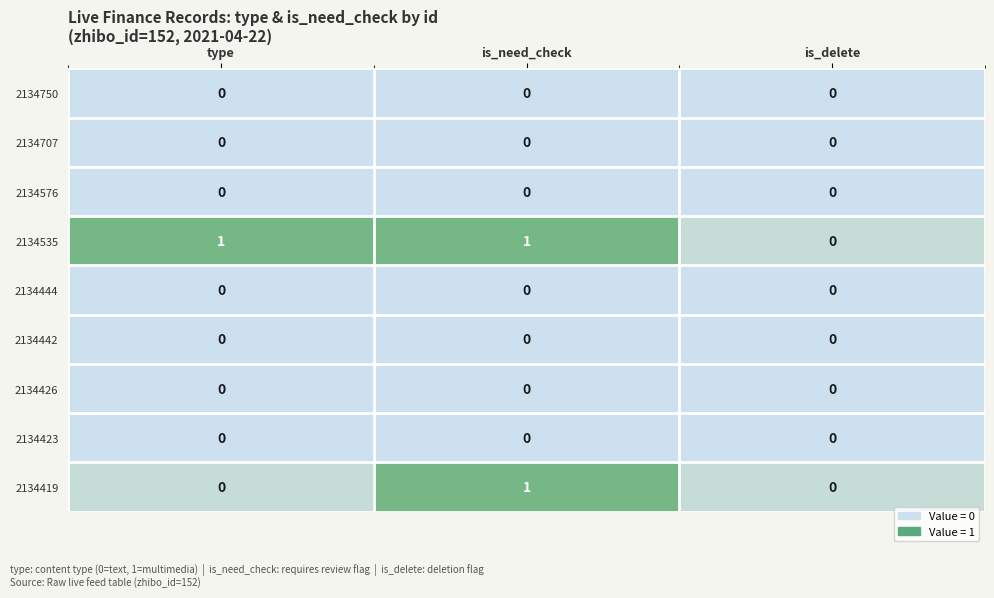

The value of 2134419 at type is 0. True or false?

True